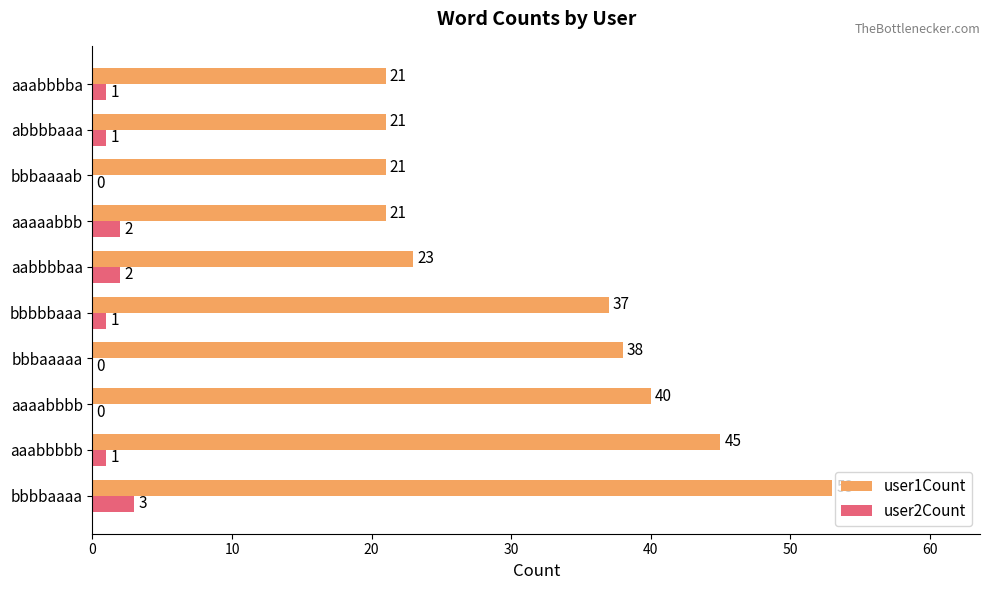

What is the maximum value shown in the chart?

53